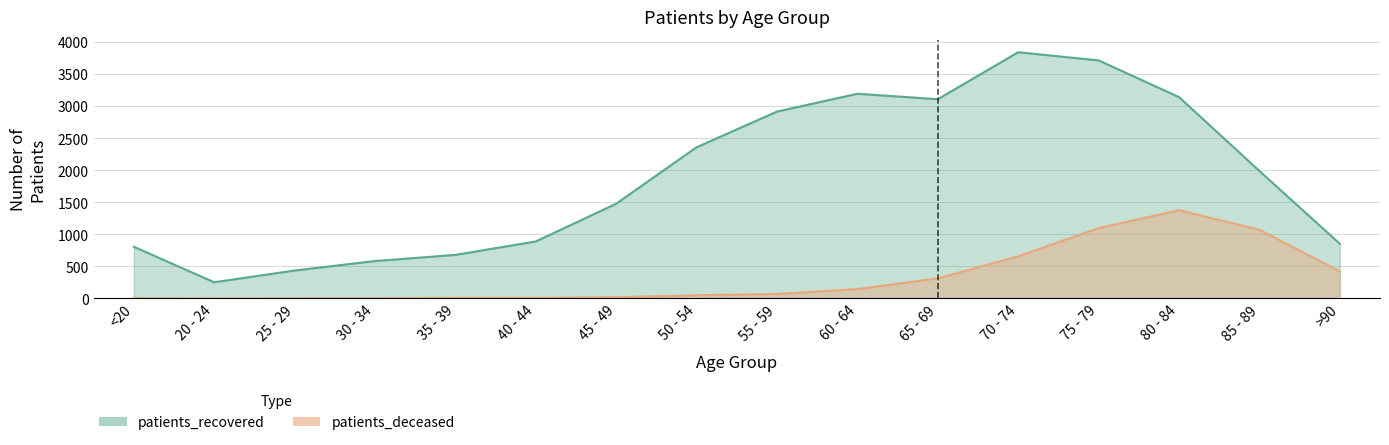

Reading right to left, transcribe all the data shown in this chart.

patients_deceased: >90=423	85 - 89=1072	80 - 84=1378	75 - 79=1098	70 - 74=658	65 - 69=314	60 - 64=146	55 - 59=70	50 - 54=50	45 - 49=19	40 - 44=9	35 - 39=9	30 - 34=3	25 - 29=3	20 - 24=0	<20=4
patients_recovered: >90=854	85 - 89=1990	80 - 84=3143	75 - 79=3716	70 - 74=3843	65 - 69=3110	60 - 64=3195	55 - 59=2917	50 - 54=2360	45 - 49=1479	40 - 44=890	35 - 39=680	30 - 34=584	25 - 29=436	20 - 24=253	<20=807